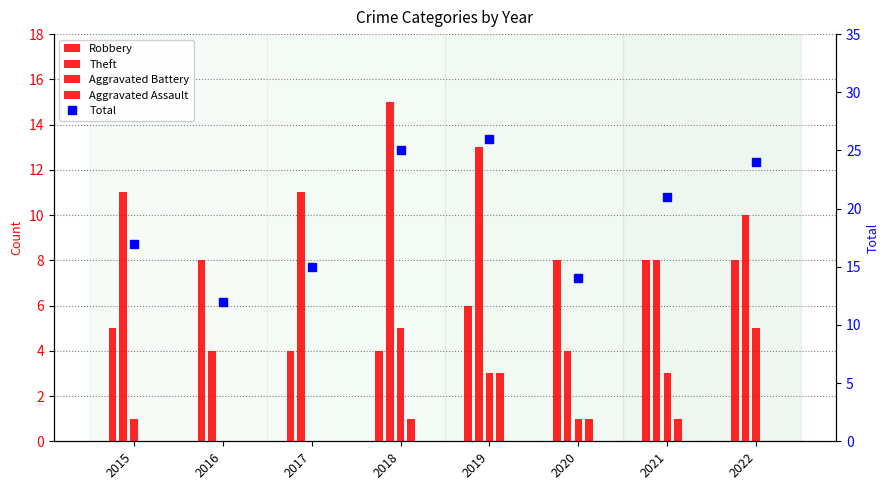

At which label does Total first exceed 21?

2018